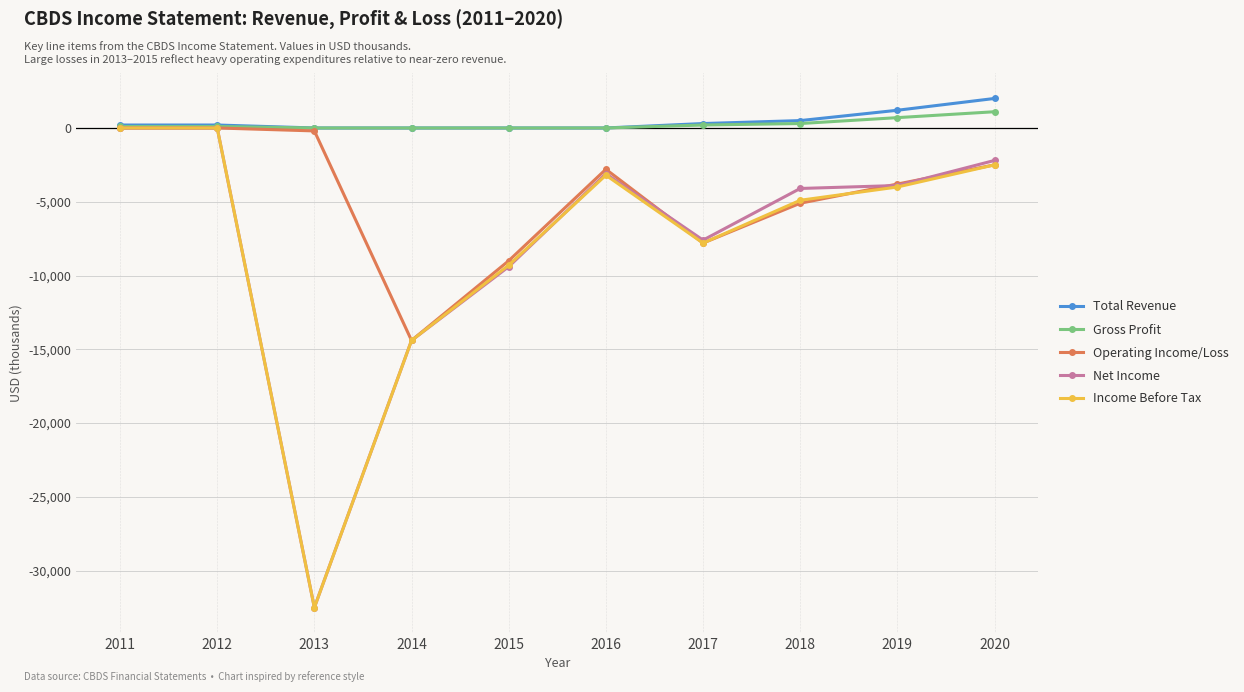

Which series changed the most between 2017 and 2020?

Net Income